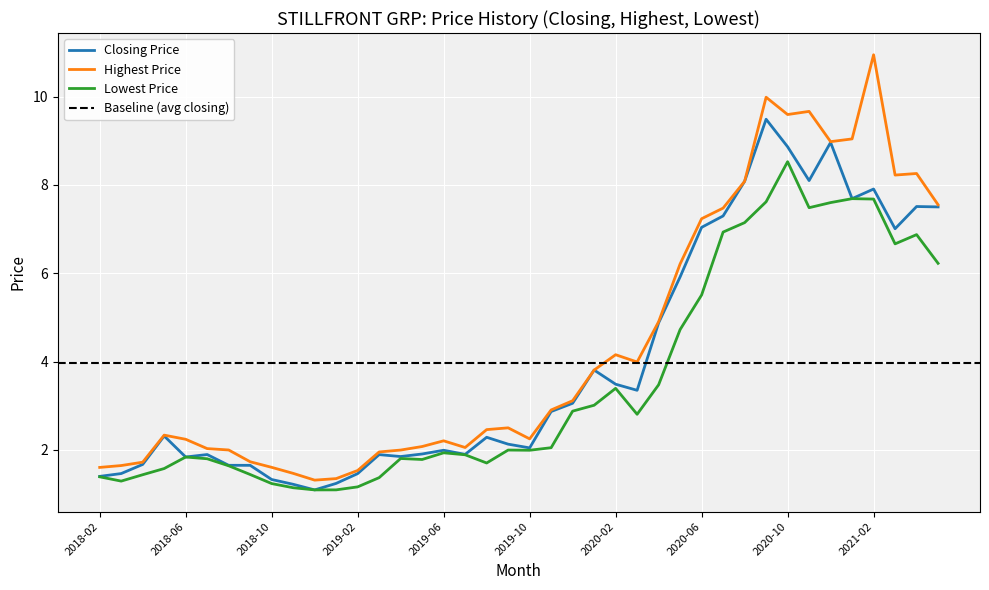

At which category is the sum across all series the highest?

2020-09